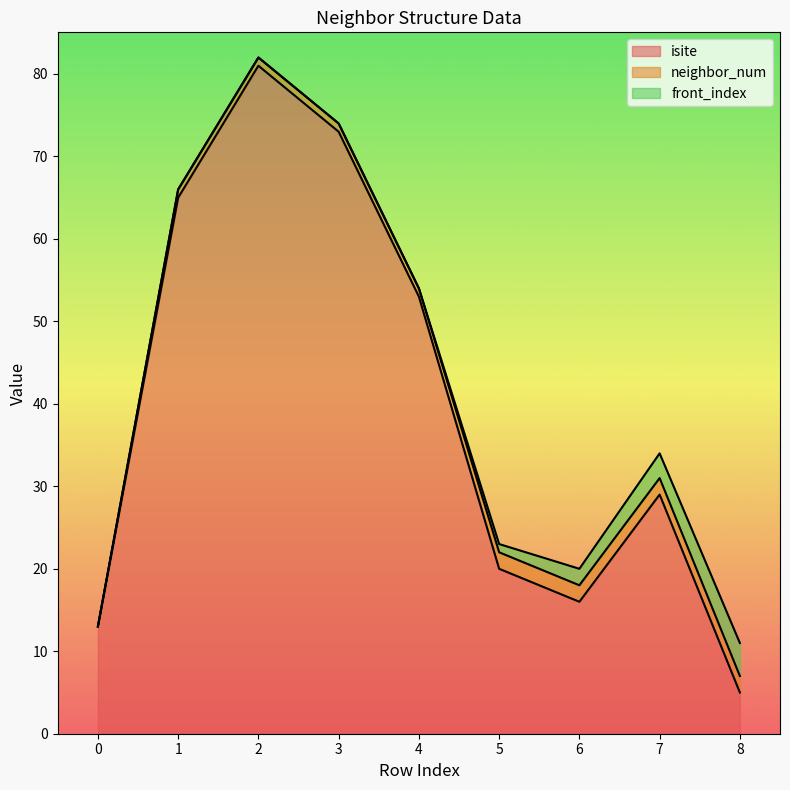

List the series in order of their peak value, highest first.

isite, front_index, neighbor_num